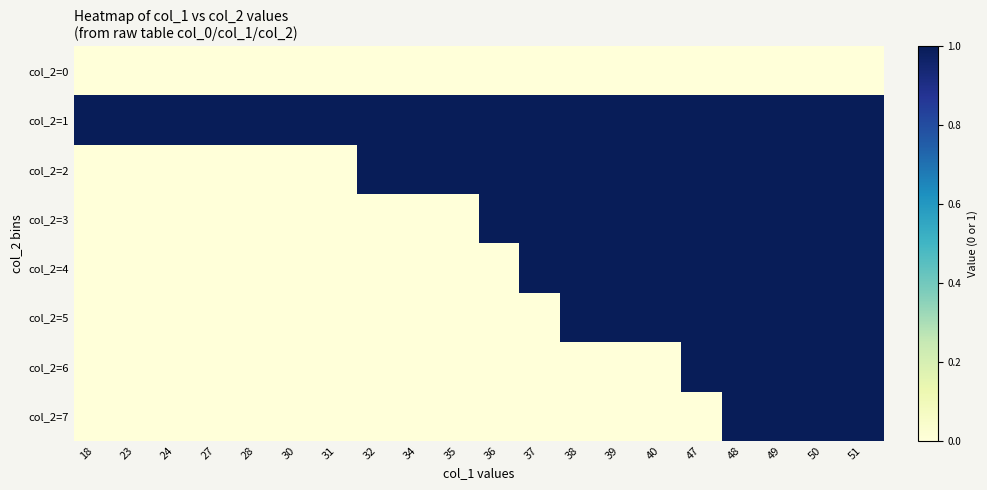

Which series has the widest spread of values?

col_2=2